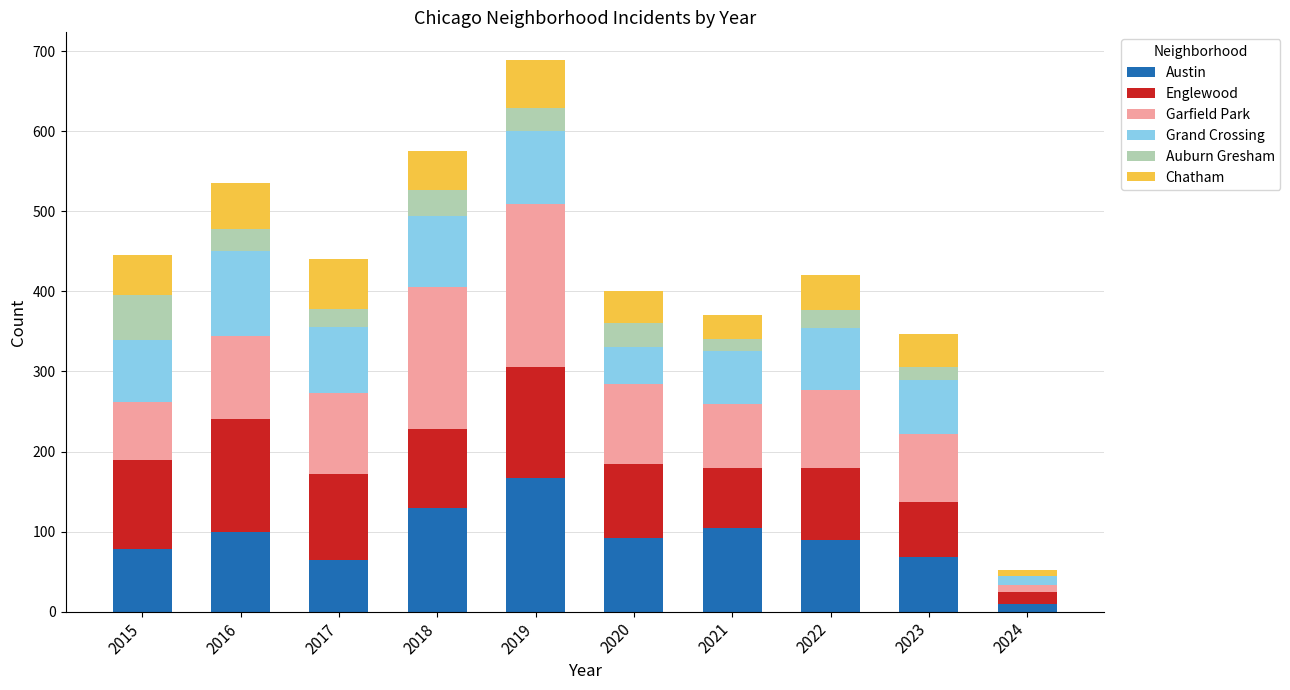

What is the sum of all Austin values?

902